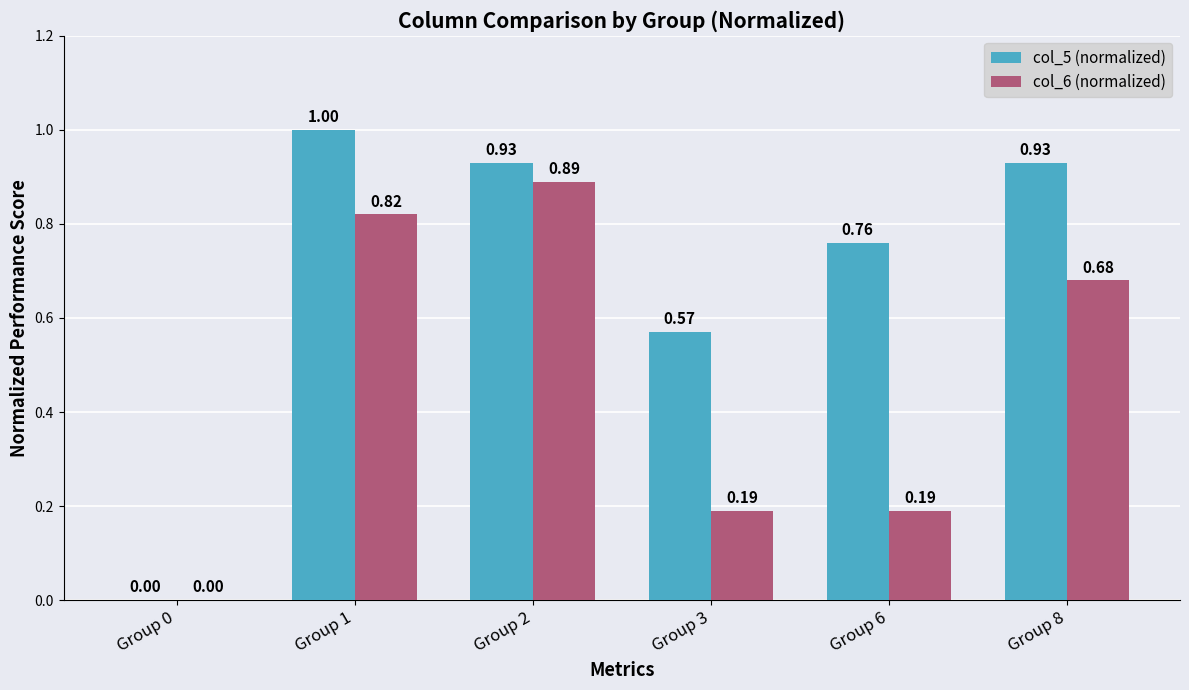

Are the bars grouped side by side (vs. stacked)?

Yes